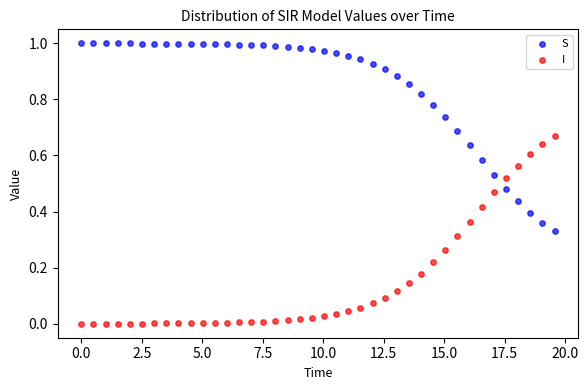

Which series reaches the minimum Y coordinate?

I